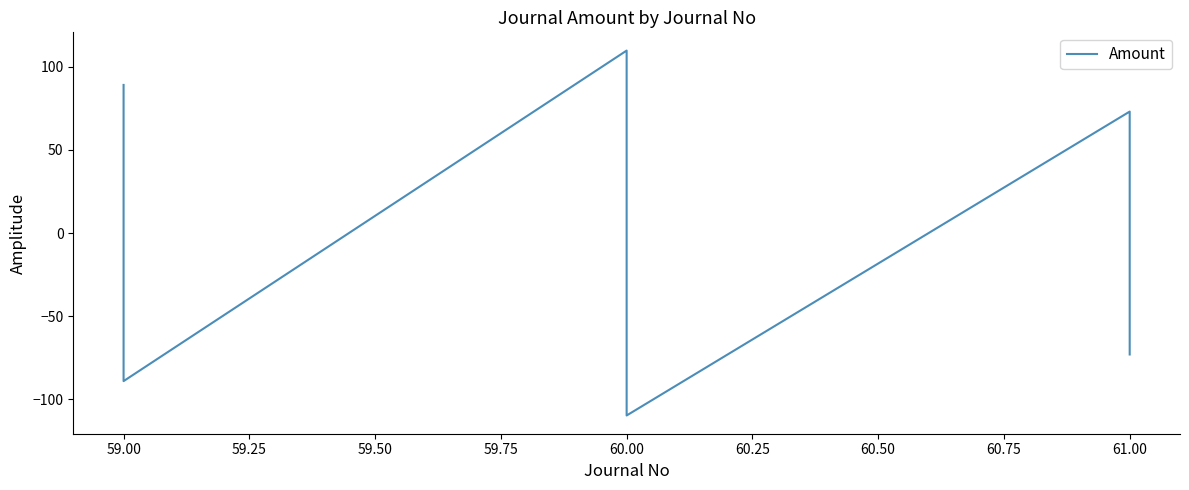

Reading left to right, extract all data points from this chart.

89.0	-89.0	109.7	-109.7	73.0	-73.0